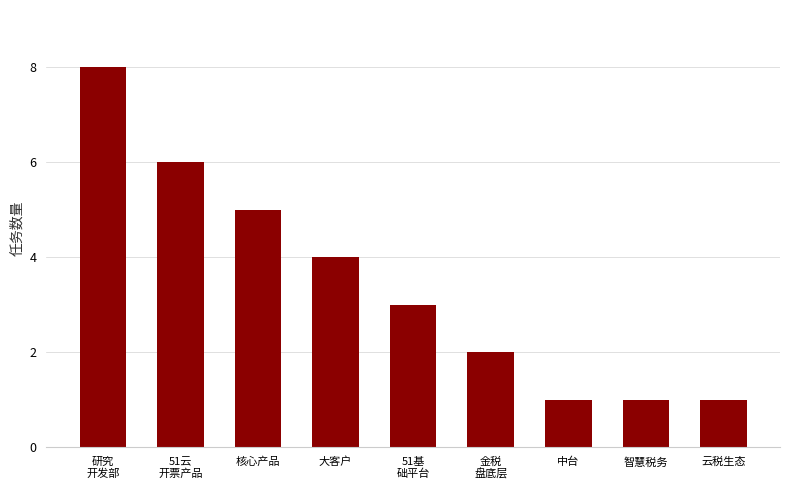

Is it true that the value at 51云
开票产品 is 2?

False